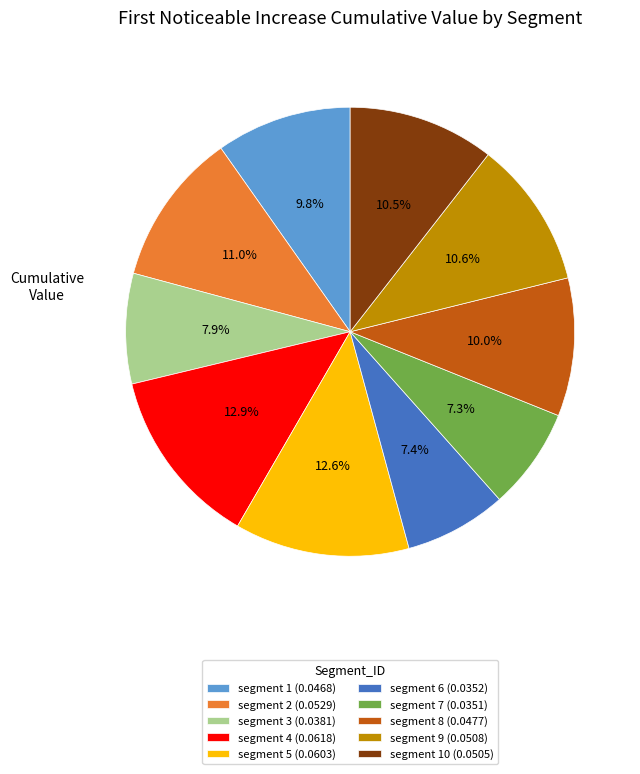

Is there a majority slice in this chart?

No